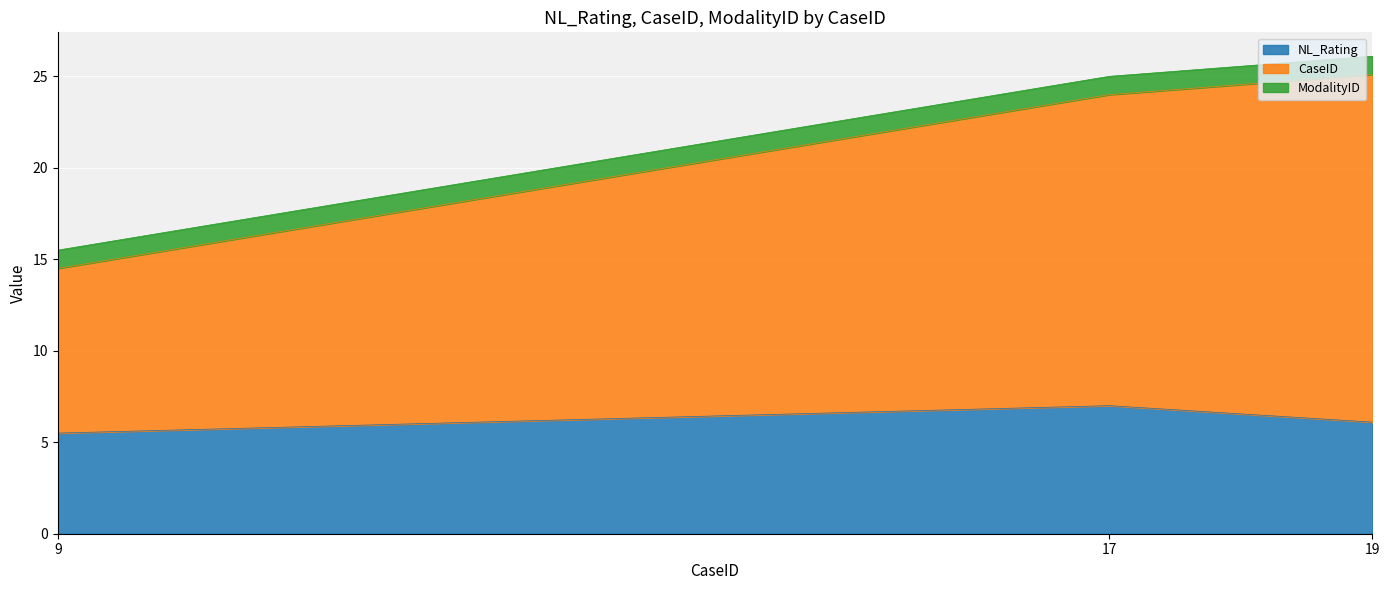

What is the maximum value for NL_Rating?

7.0